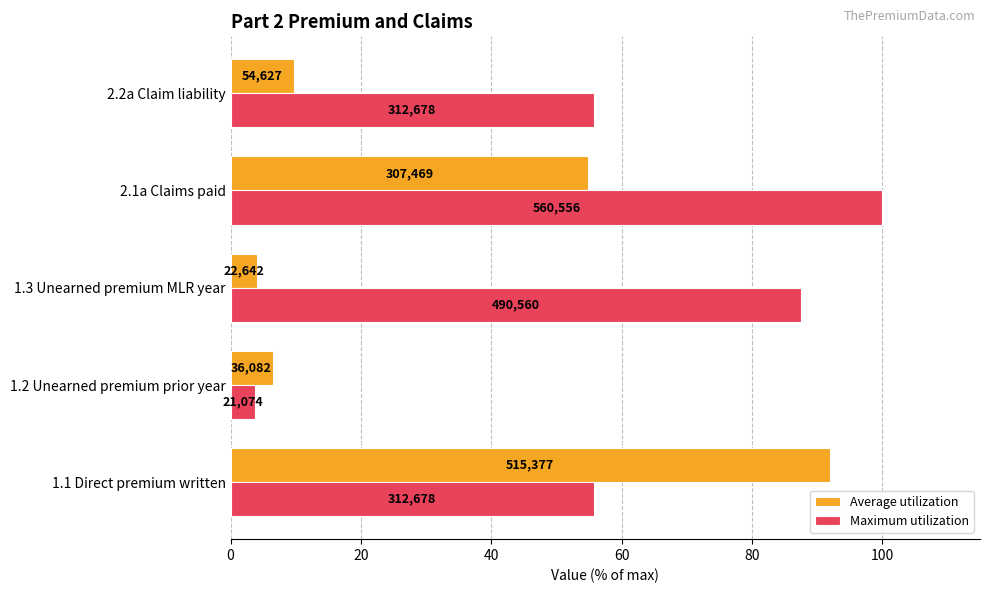

What is the minimum value for Average utilization?

4.0